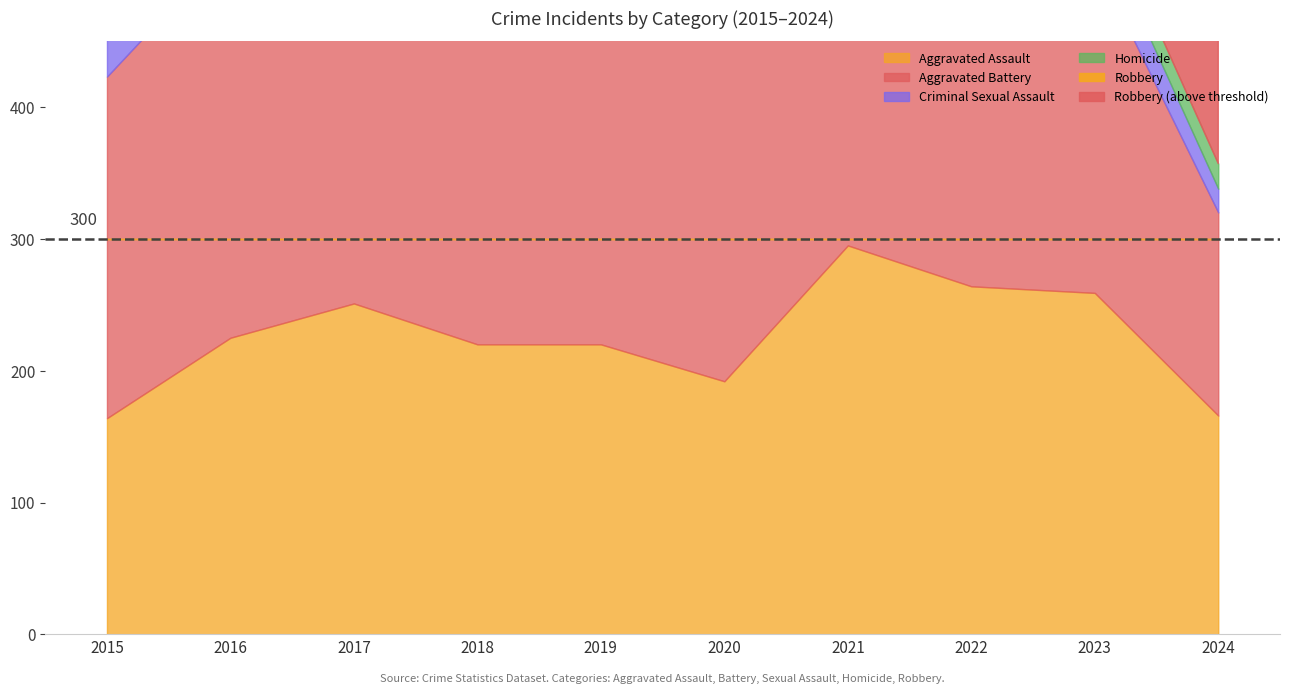

The Homicide series shows 6 at 2018. True or false?

False